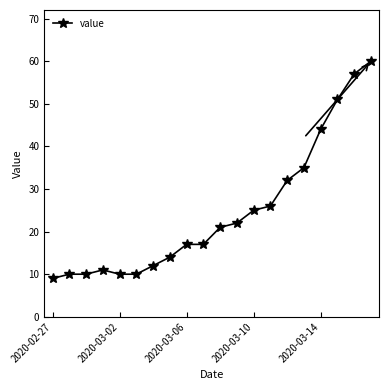

How many values are below 21?

10